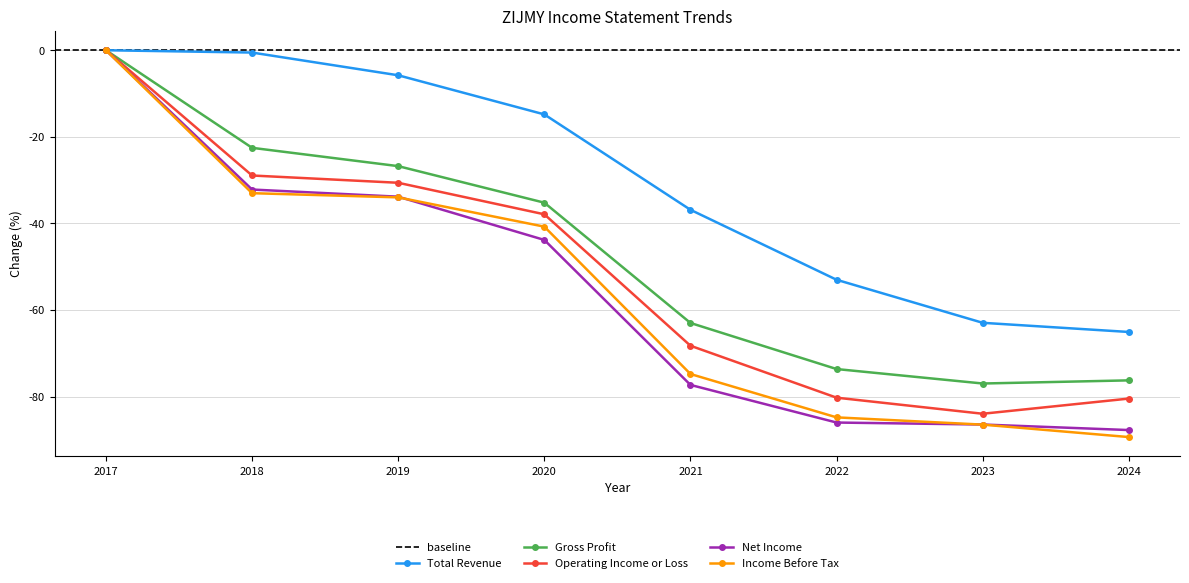

True or false: Net Income has a value of -24.4 at 2022.

False